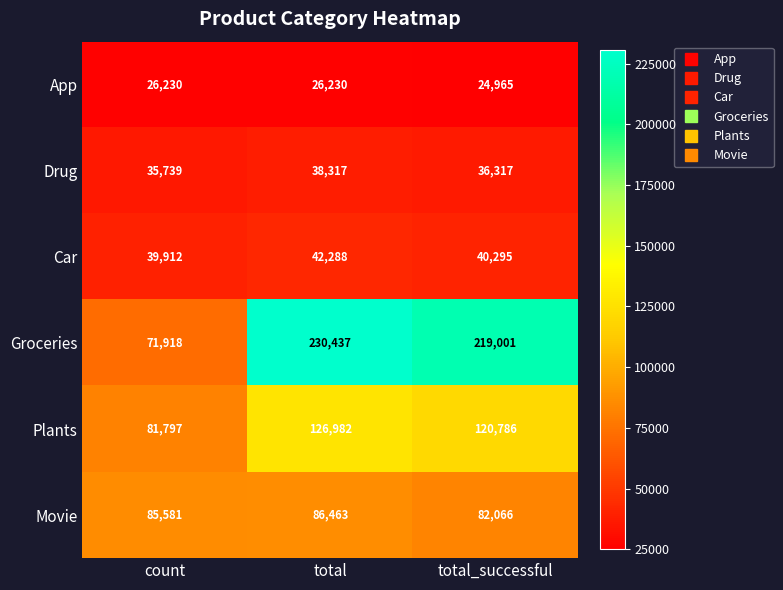

Which category has the lowest value across all series?

total_successful